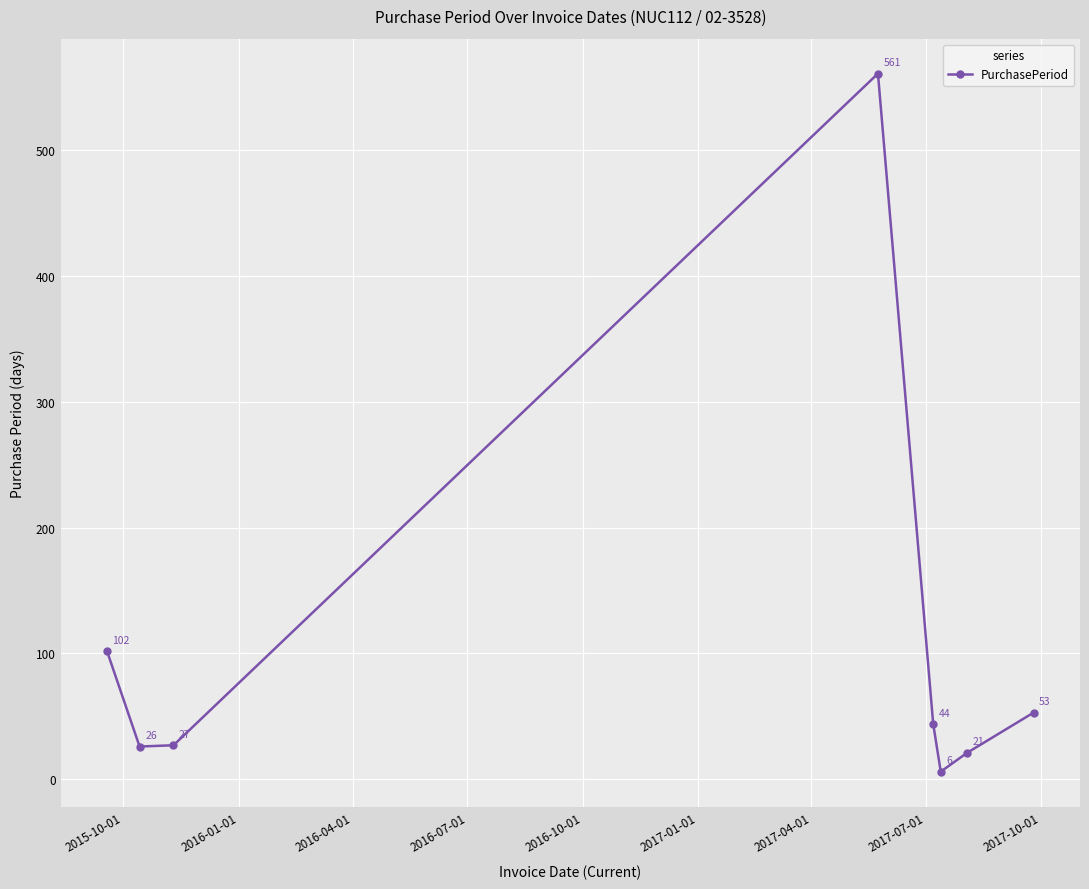

What is the minimum value shown in the chart?

6